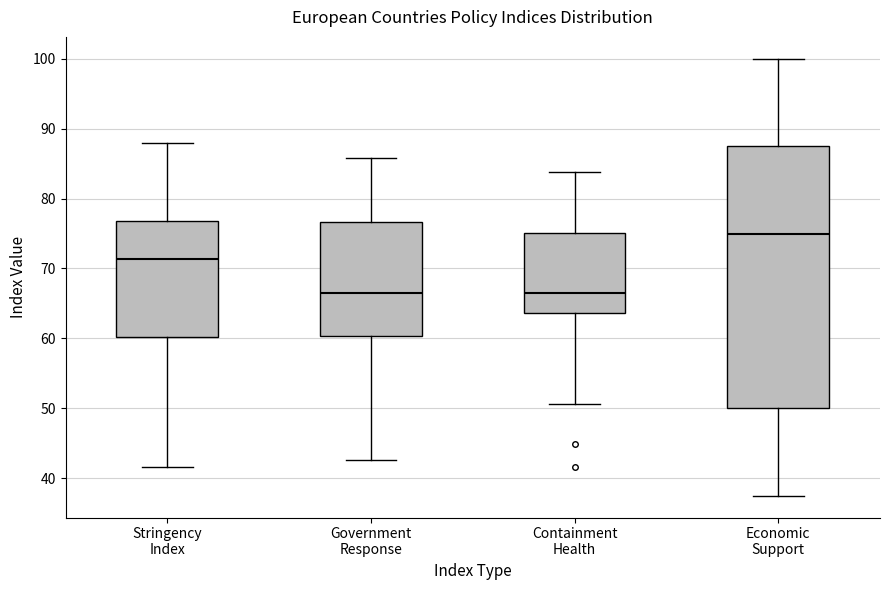

Reading left to right, read every box against the y-axis: the position of its median line, the range the box covers, and the ends of its whiskers. The values are not printed on the chart, so give them approximately, as read against the axis.

Stringency Index: median 71, box 60 to 77, whiskers 42 to 88
Government Response: median 67, box 60 to 77, whiskers 43 to 86
Containment Health: median 67, box 64 to 75, whiskers 51 to 84
Economic Support: median 75, box 50 to 88, whiskers 38 to 100